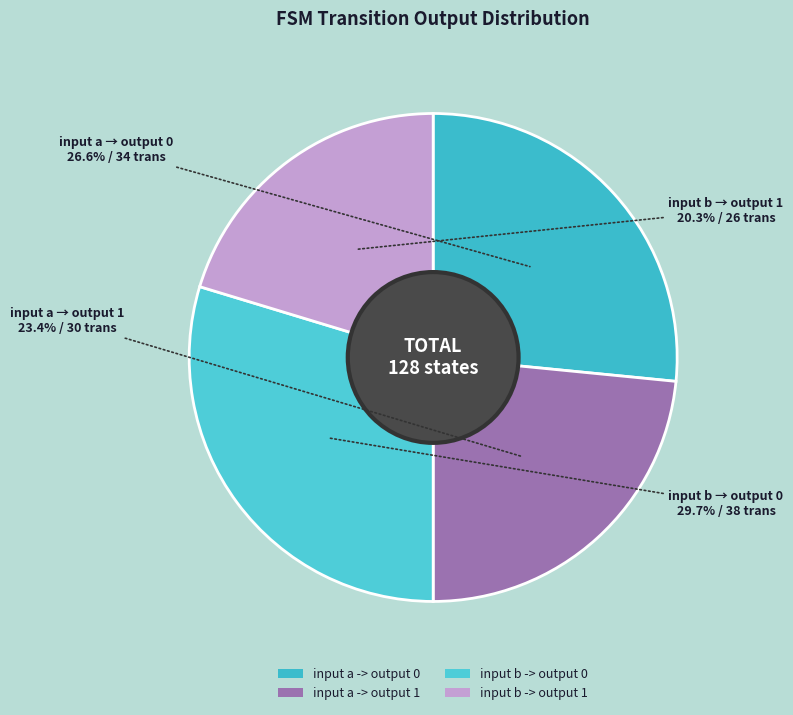

How much of the chart is everything except input b -> output 1?

79.7%